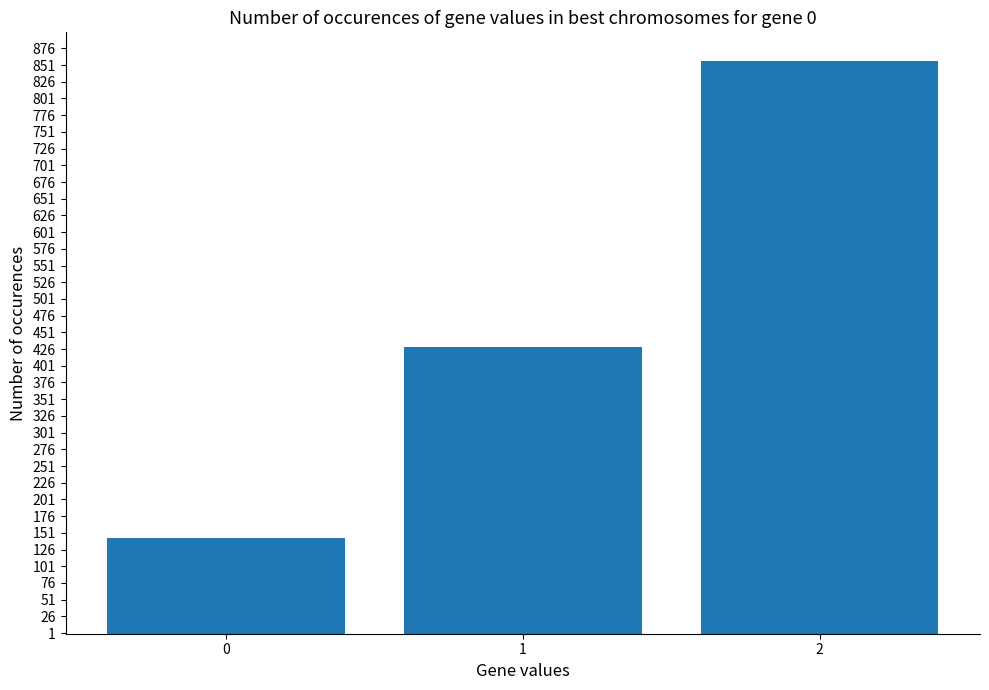

Does the chart contain stacked bars?

No